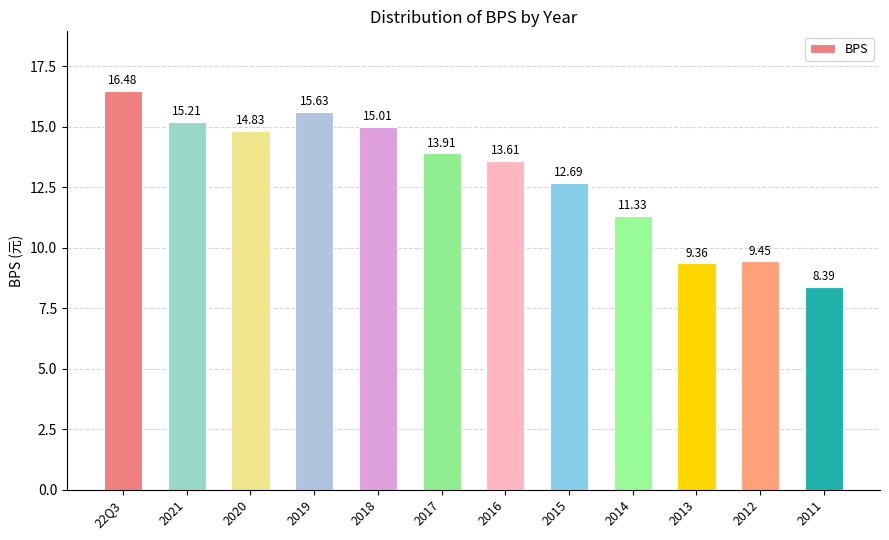

How many data points are above 13?

7